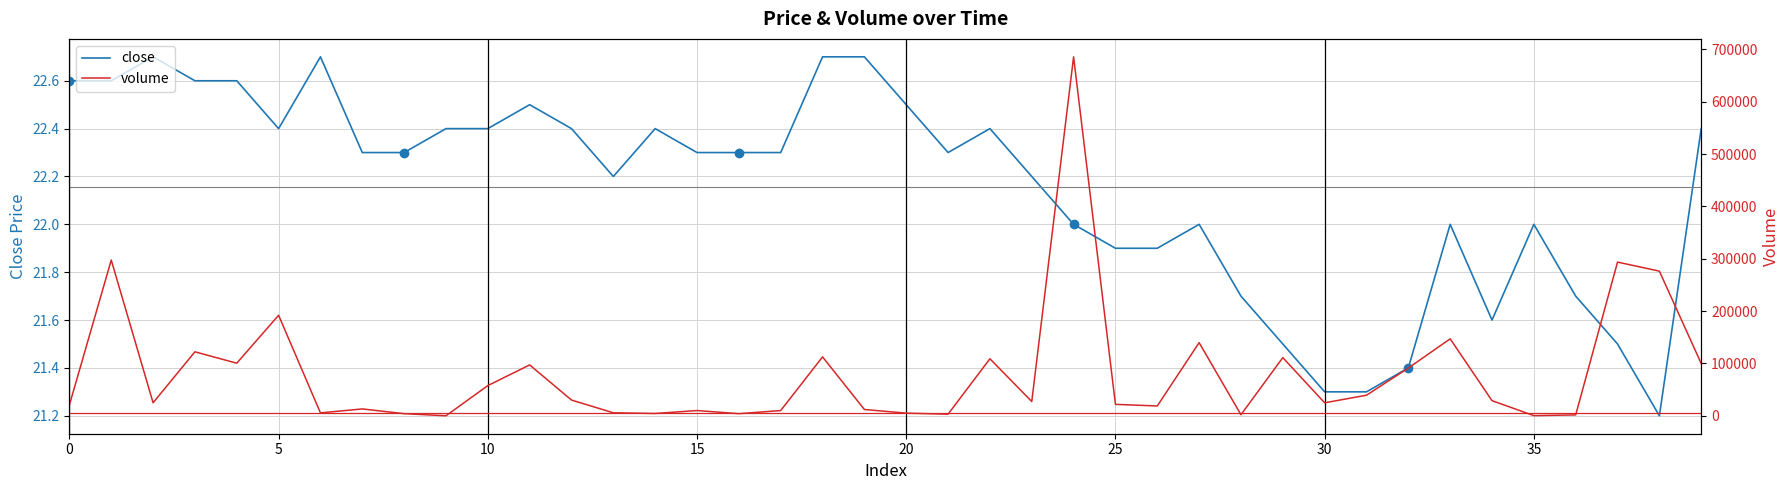

What is the difference between the second highest and minimum values in the volume series?

297478.6